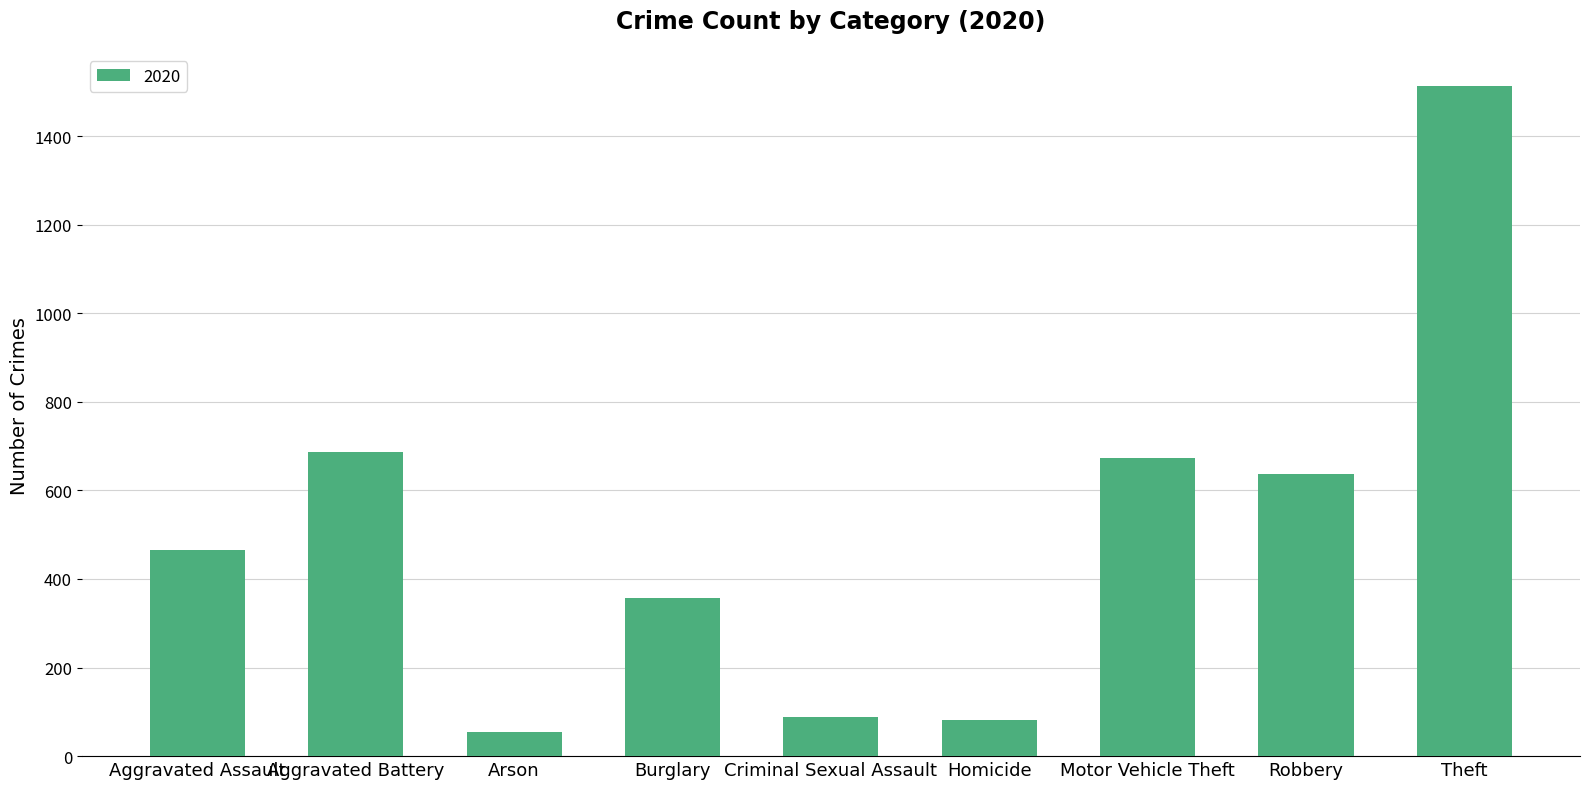

What is the ratio of the value at Robbery to the value at Motor Vehicle Theft?

0.9